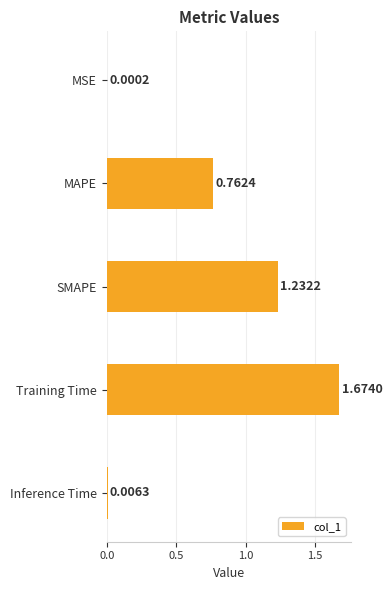

Where is the data nearest to the value 0?

MSE